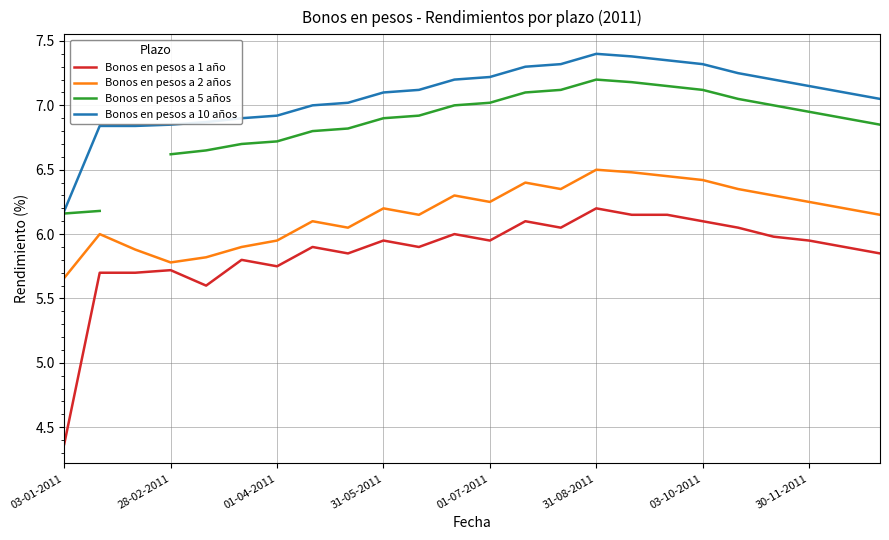

The value of Bonos en pesos a 2 años at 03-01-2011 is 1.6. True or false?

False